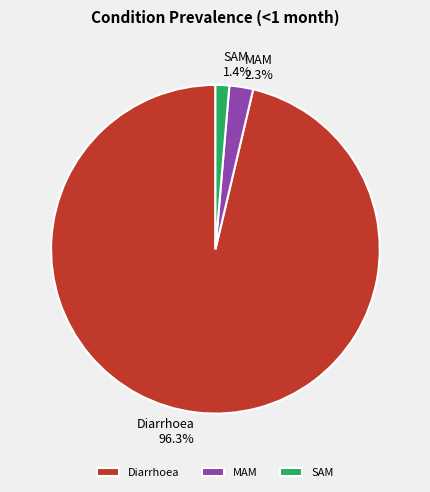

Do MAM and Diarrhoea together represent more than half of the pie?

Yes